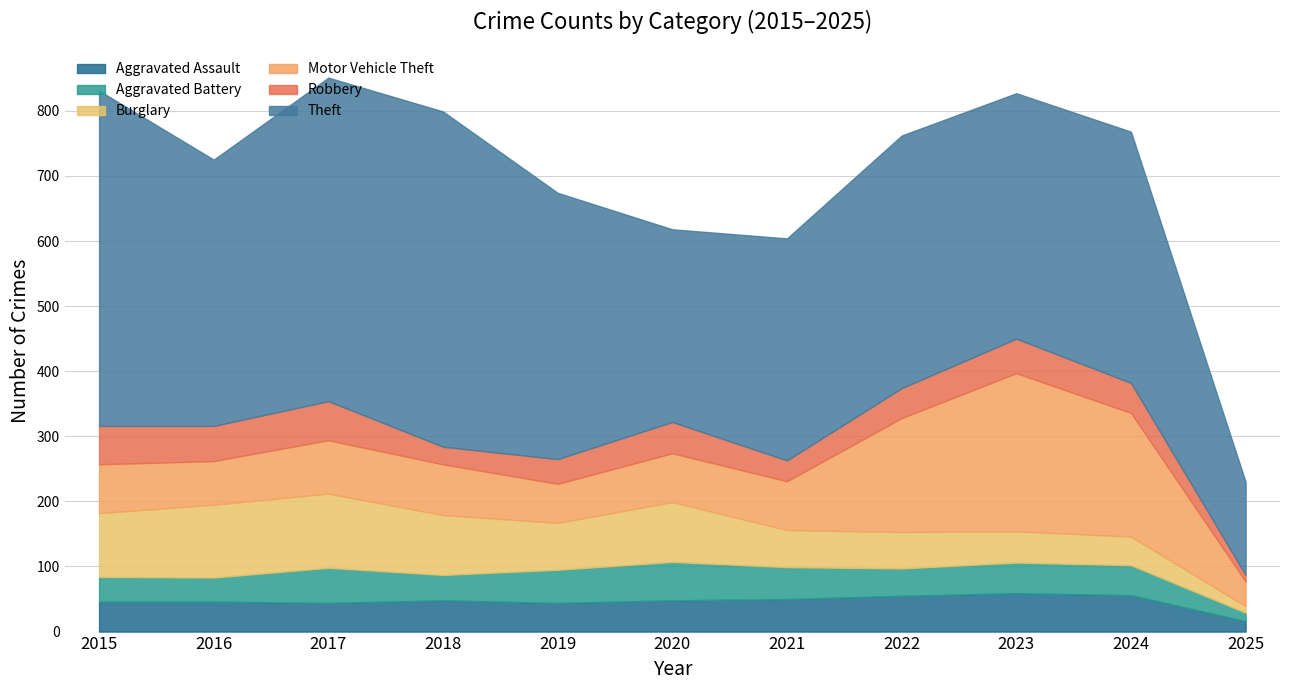

Reading left to right, transcribe all the data shown in this chart.

Aggravated Assault: 2015=46	2016=46	2017=44	2018=48	2019=44	2020=48	2021=50	2022=55	2023=59	2024=56	2025=16
Aggravated Battery: 2015=38	2016=37	2017=54	2018=39	2019=51	2020=59	2021=49	2022=42	2023=47	2024=46	2025=13
Burglary: 2015=98	2016=112	2017=114	2018=92	2019=72	2020=92	2021=57	2022=56	2023=48	2024=44	2025=10
Motor Vehicle Theft: 2015=75	2016=67	2017=82	2018=78	2019=60	2020=75	2021=75	2022=175	2023=243	2024=190	2025=38
Robbery: 2015=59	2016=54	2017=60	2018=27	2019=38	2020=48	2021=32	2022=46	2023=53	2024=46	2025=10
Theft: 2015=515	2016=409	2017=497	2018=515	2019=409	2020=296	2021=341	2022=388	2023=377	2024=386	2025=143